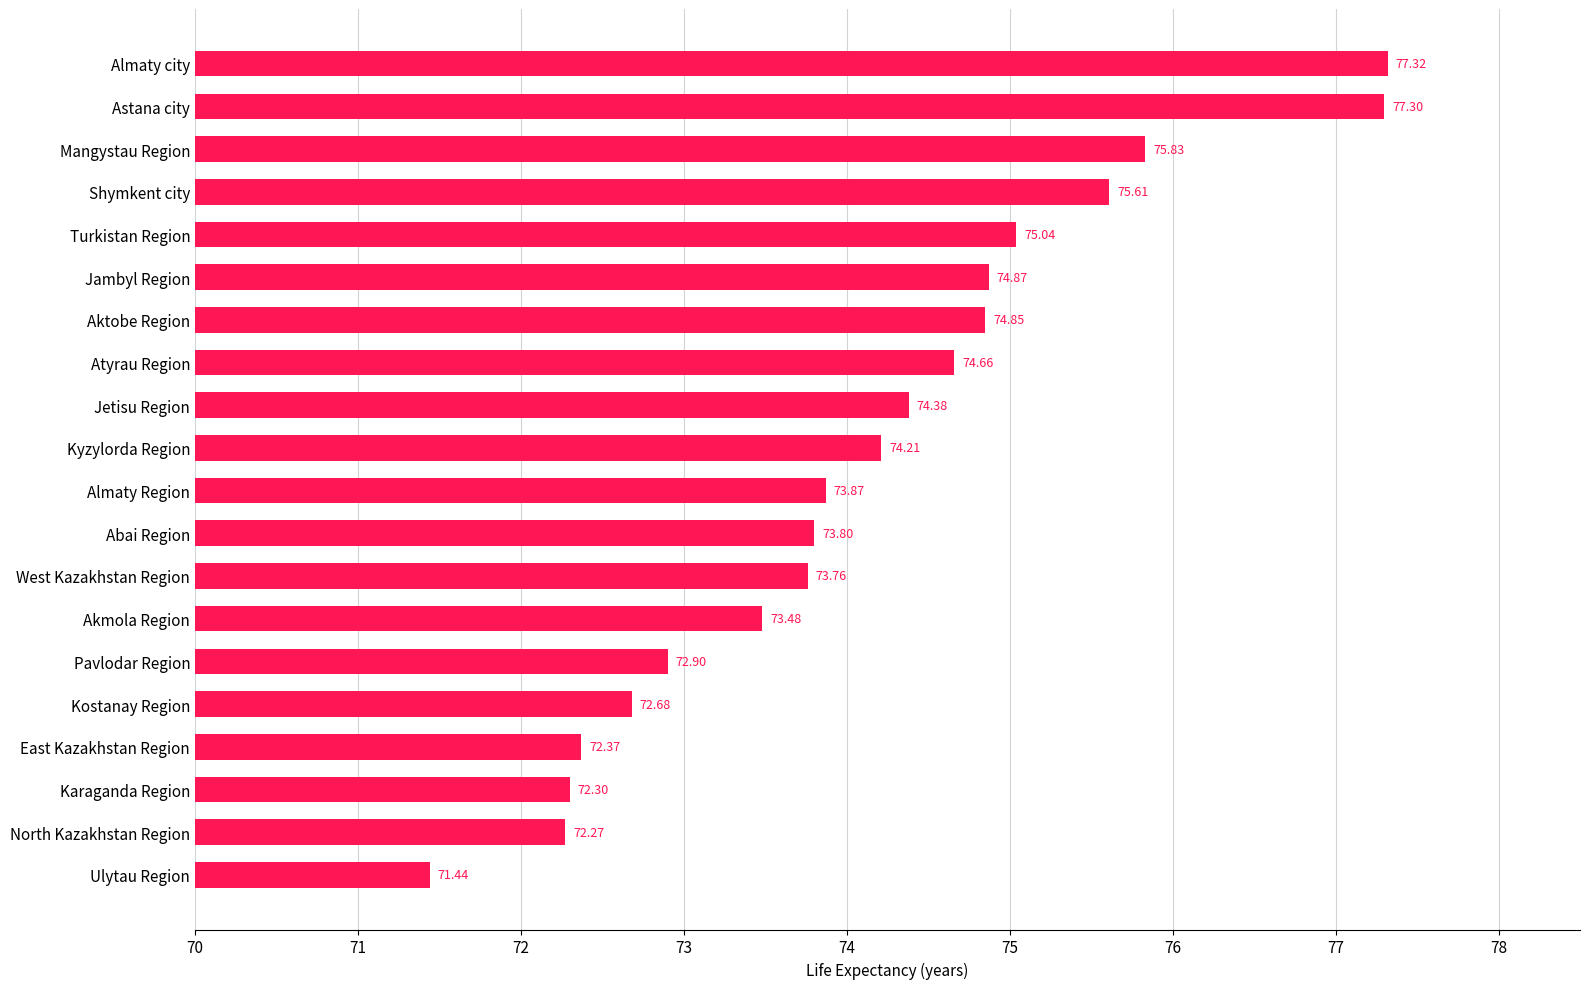

Approximately how many times larger is the value at Almaty city compared to Astana city?

1.0